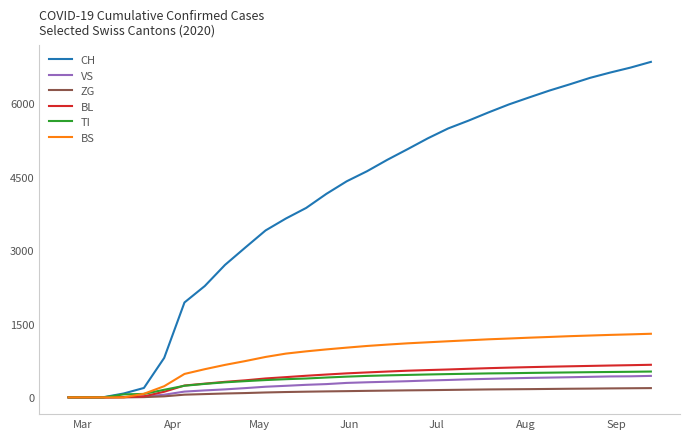

Which series has the largest total across all categories?

CH